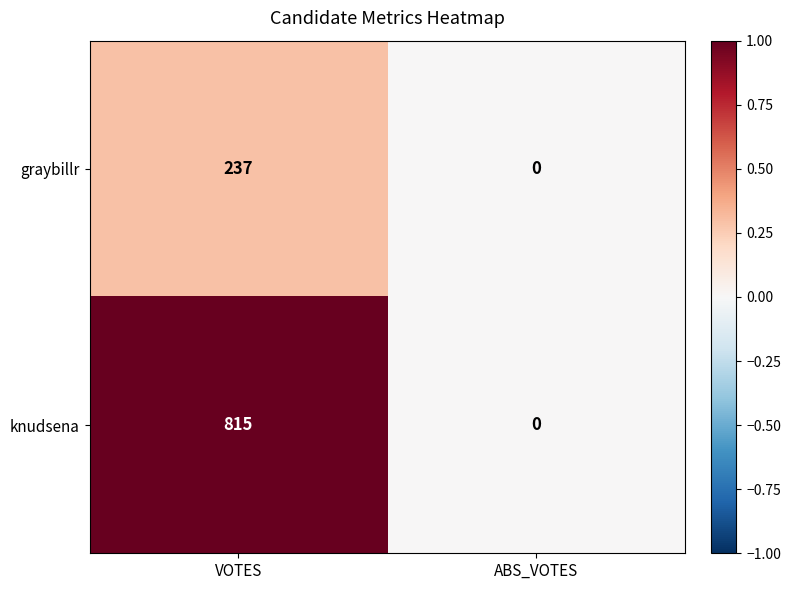

How many distinct data groups are displayed?

2